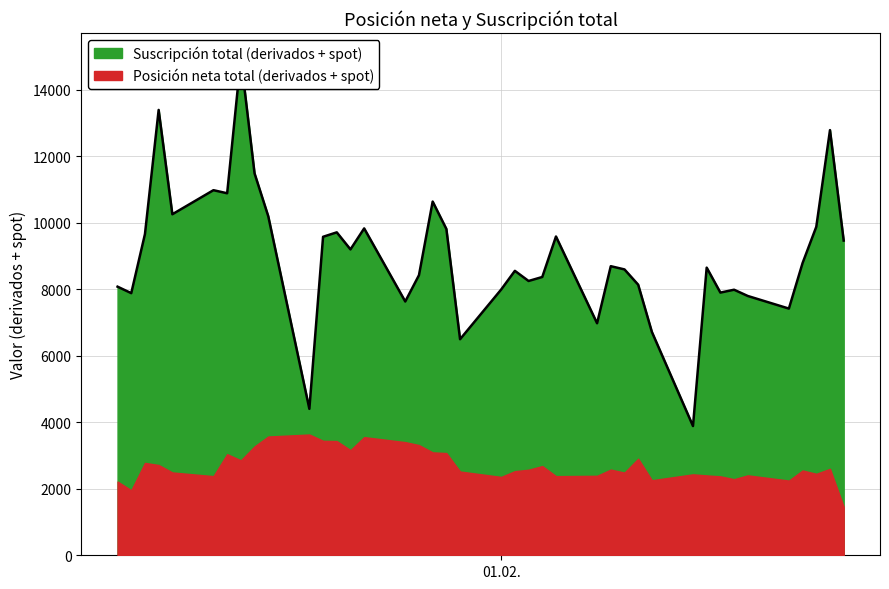

Reading left to right, list all the values displayed in this chart.

8079	7884	9660	13395	10257	10981	10888	14961	11486	10198	4404	9579	9713	9200	9831	7633	8424	10639	9815	6498	7993	8555	8250	8370	9588	6978	8695	8598	8138	6718	3887	8652	7901	7987	7799	7420	8790	9880	12788	9466